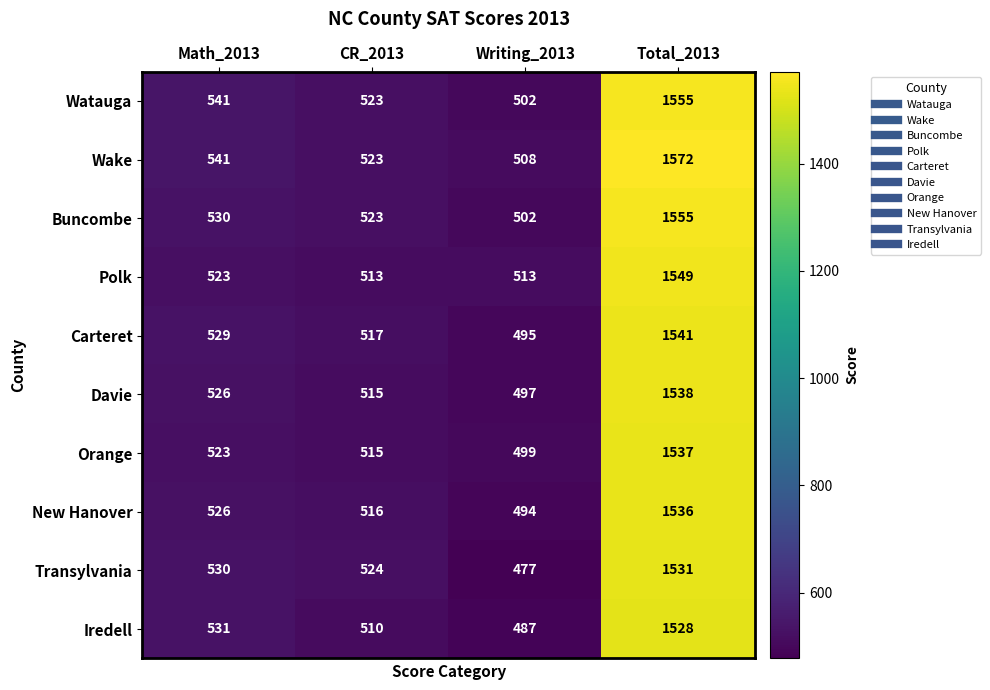

What value does the Polk series have at Math_2013, to the nearest 50?

500